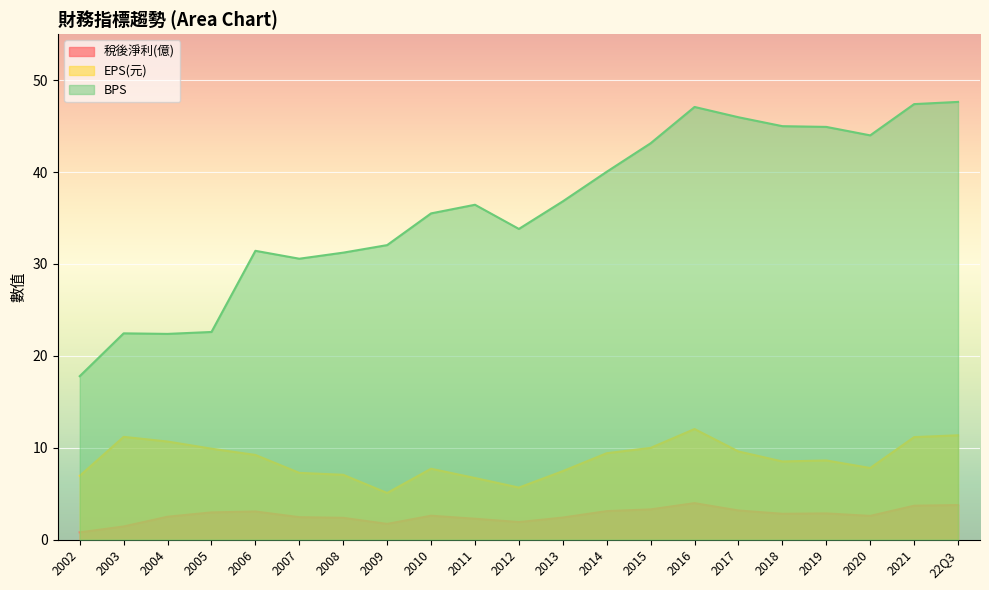

Which category has the highest value in the EPS(元) series?

2016